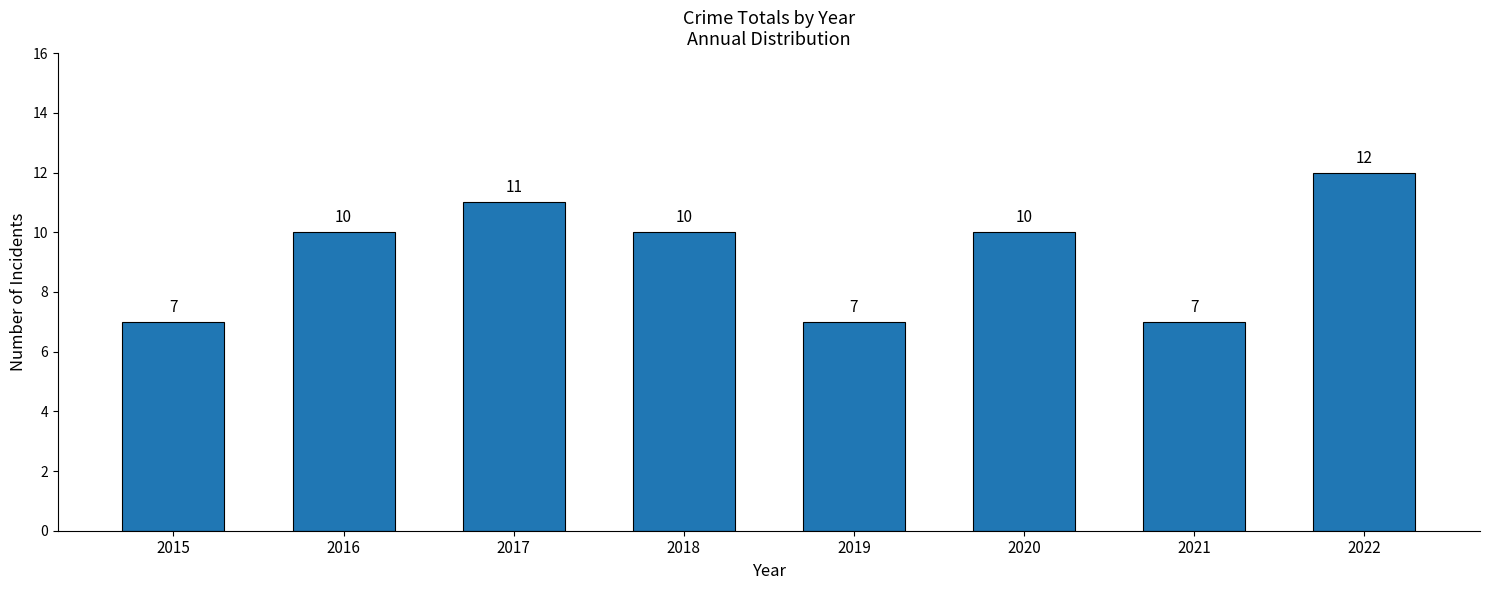

Is it true that the value at 2020 is 10?

True